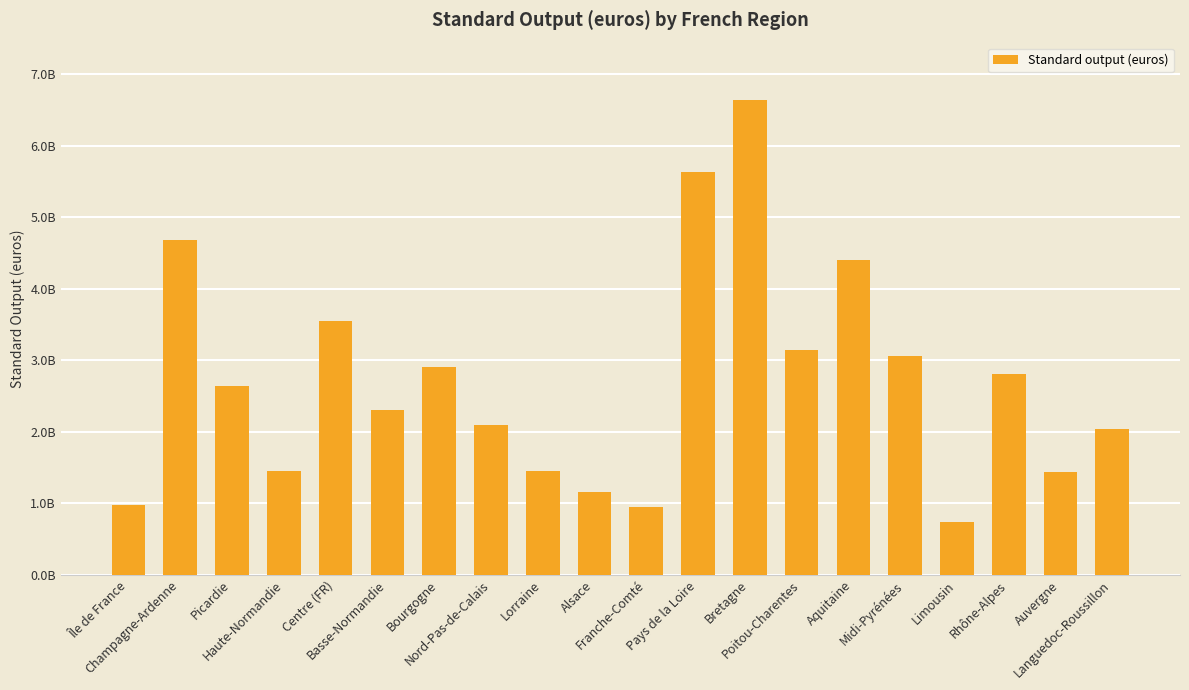

What is the difference between the maximum and second lowest values?

5696584480